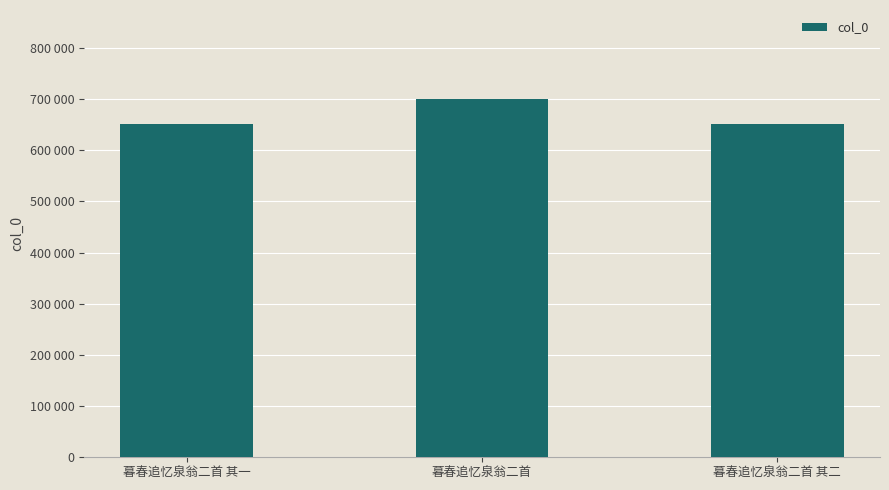

What is the average value?

667057